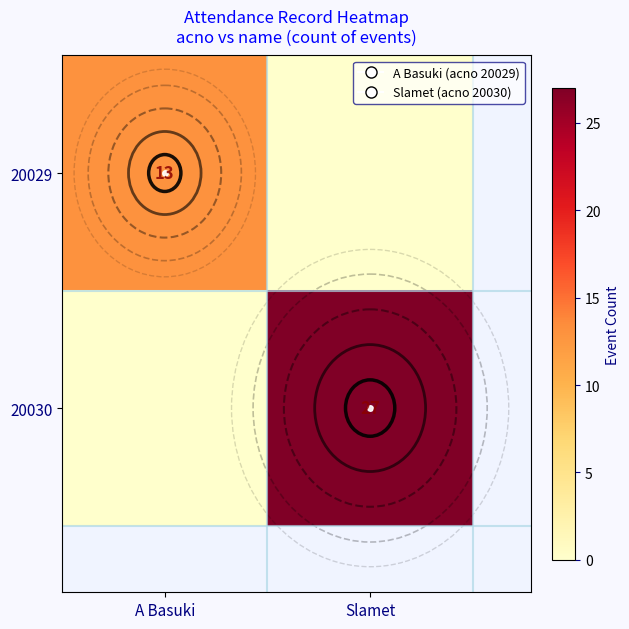

What is the maximum value shown in the chart?

27